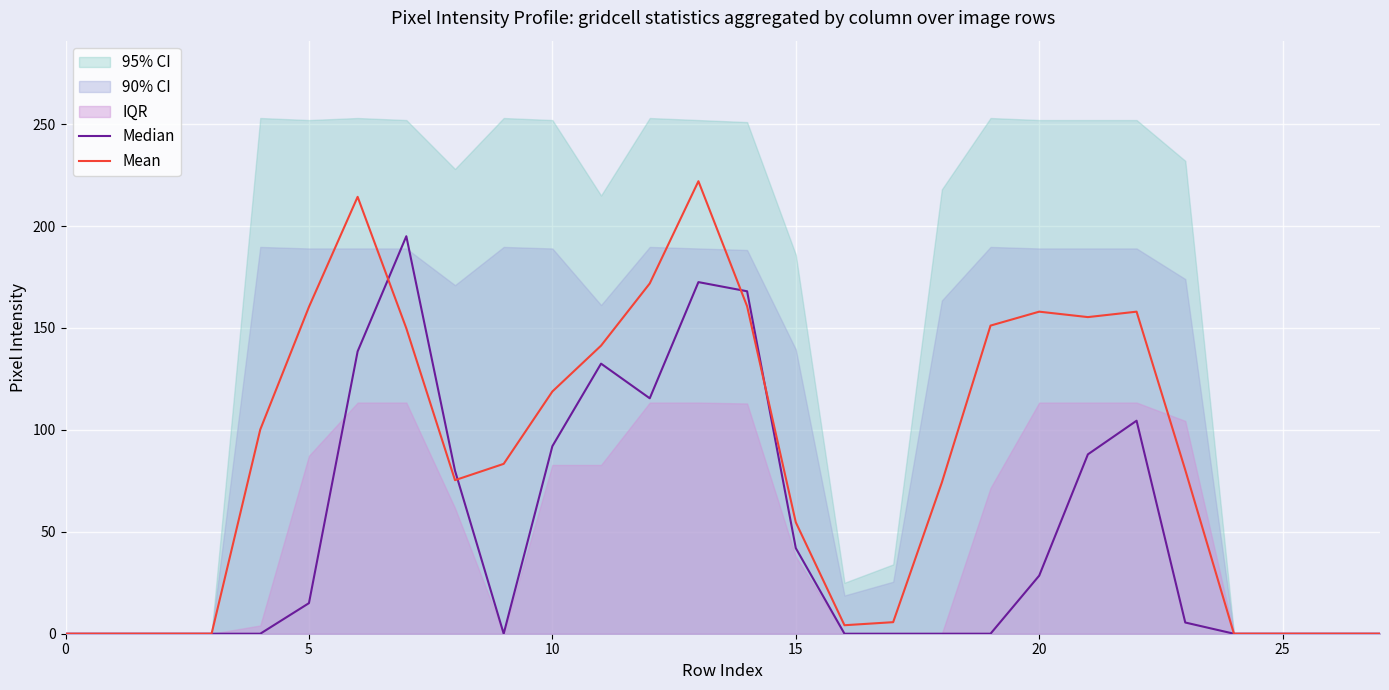

Reading right to left, list all the values displayed in this chart.

Median: 0.0	0.0	0.0	0.0	5.5	104.5	88.0	28.5	0.0	0.0	0.0	0.0	42.0	168.0	172.5	115.5	132.5	92.0	0.0	80.0	195.0	138.5	15.0	0.0	0.0	0.0	0.0	0.0
Mean: 0.0	0.0	0.0	0.0	80.3	158.0	155.3	158.0	151.2	74.2	5.7	4.2	54.7	160.7	222.0	171.8	141.3	118.8	83.3	75.3	149.8	214.3	160.3	100.2	0.0	0.0	0.0	0.0